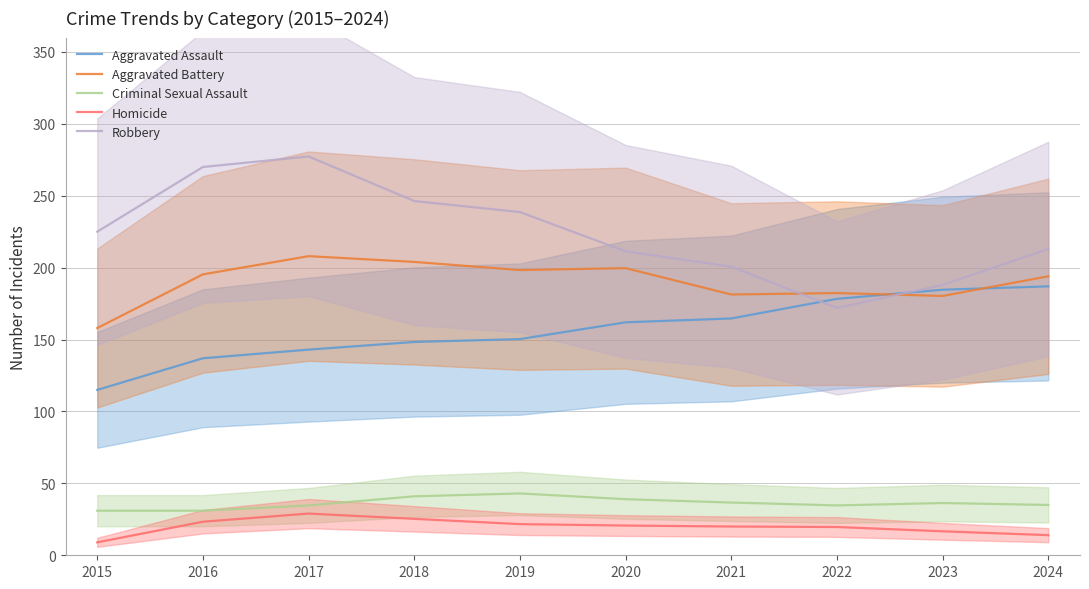

What is the difference between the Criminal Sexual Assault values at 2019 and 2018?

2.0